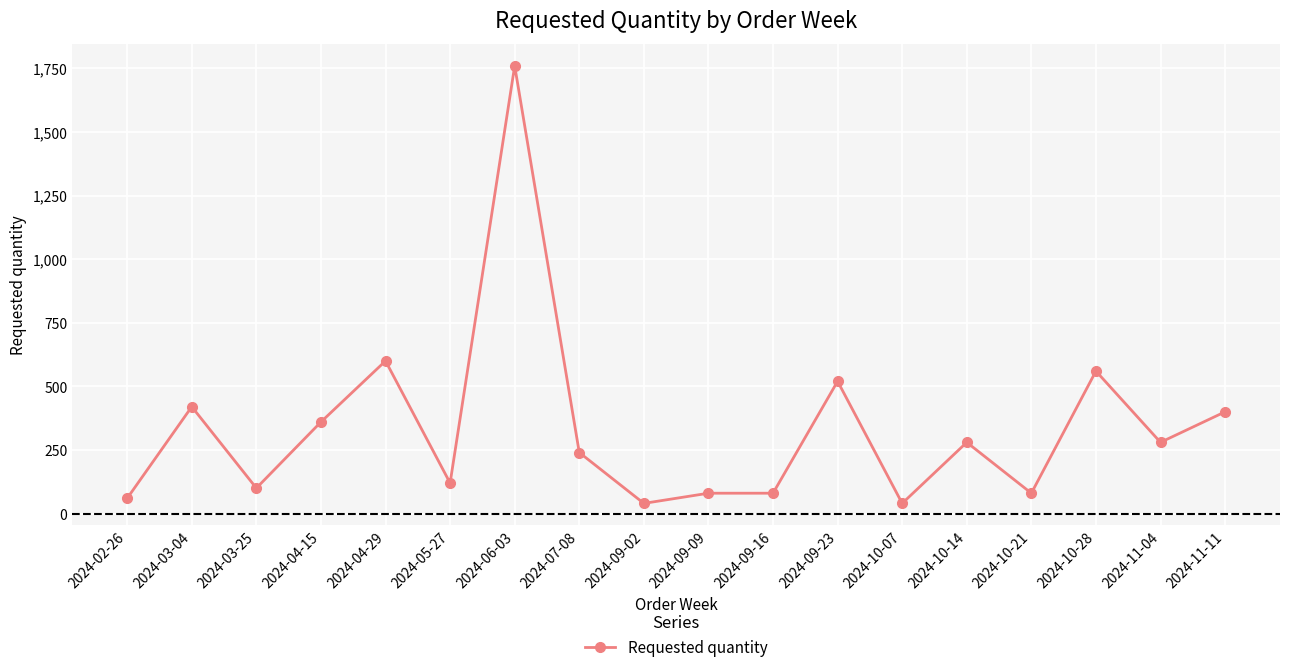

What is the maximum value shown in the chart?

1760